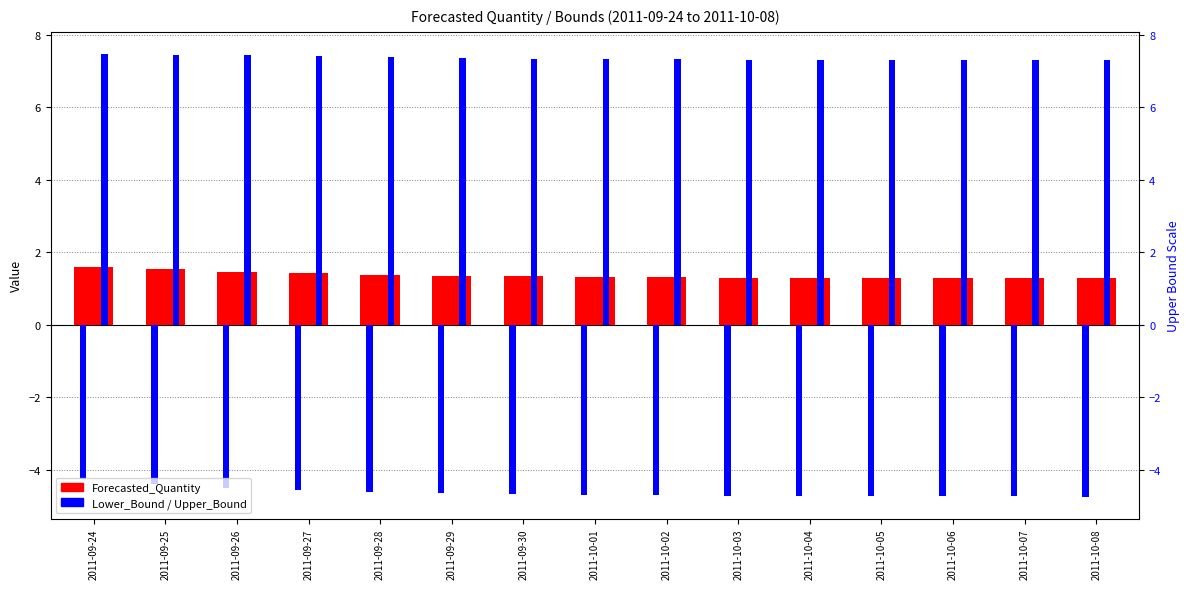

Which has a higher value, 2011-10-06 or 2011-09-28?

2011-09-28